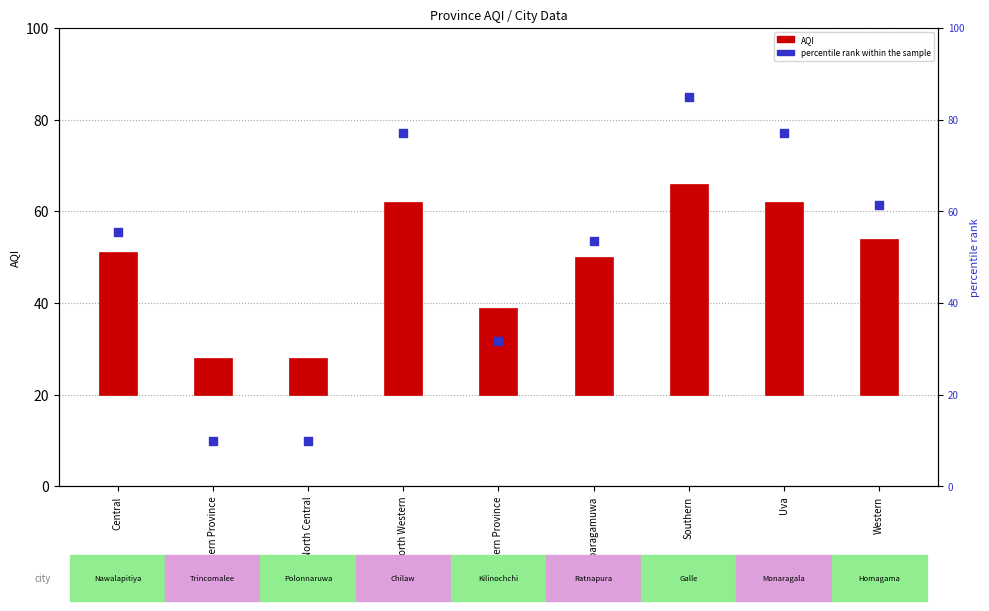

What is the total value across all series at Eastern Province?

18.0